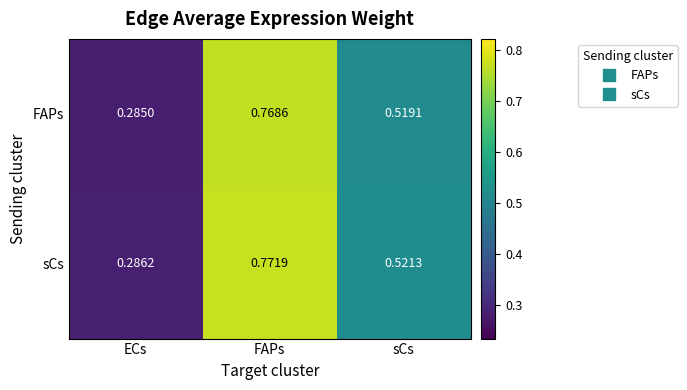

Which series has the widest spread of values?

sCs